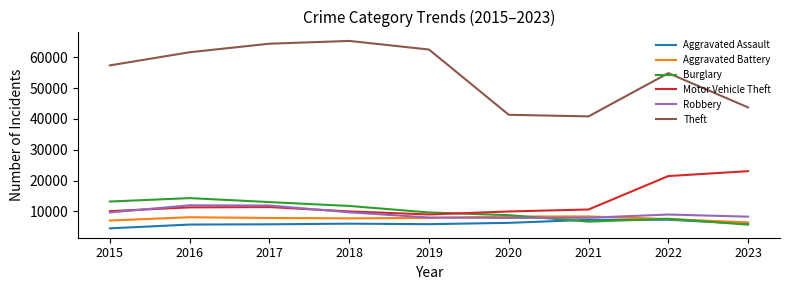

What is the difference between the maximum and minimum values in the Motor Vehicle Theft series?

14053